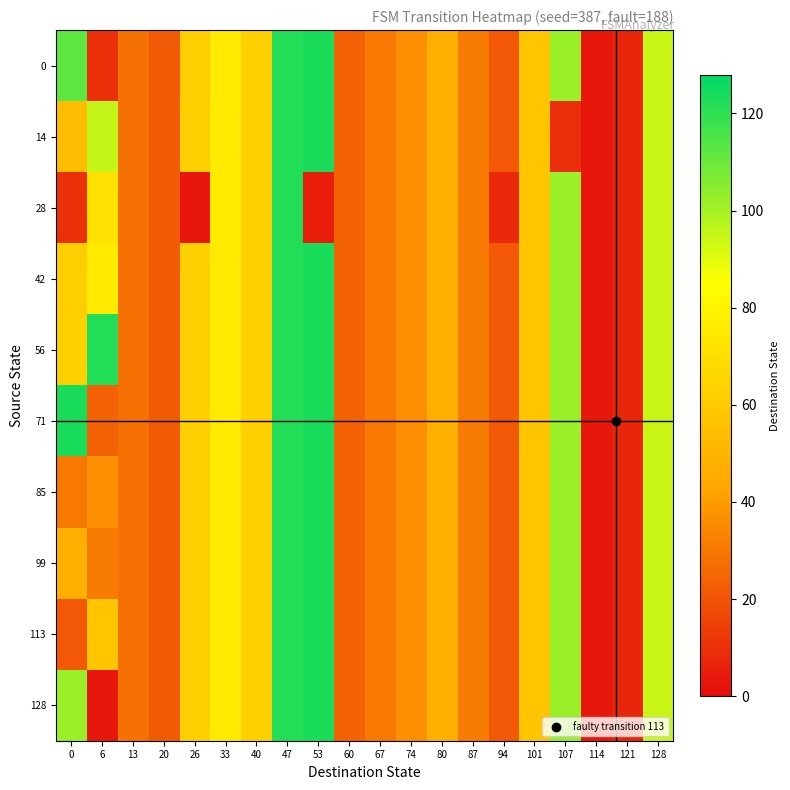

What is the total value across all series at 87?

310